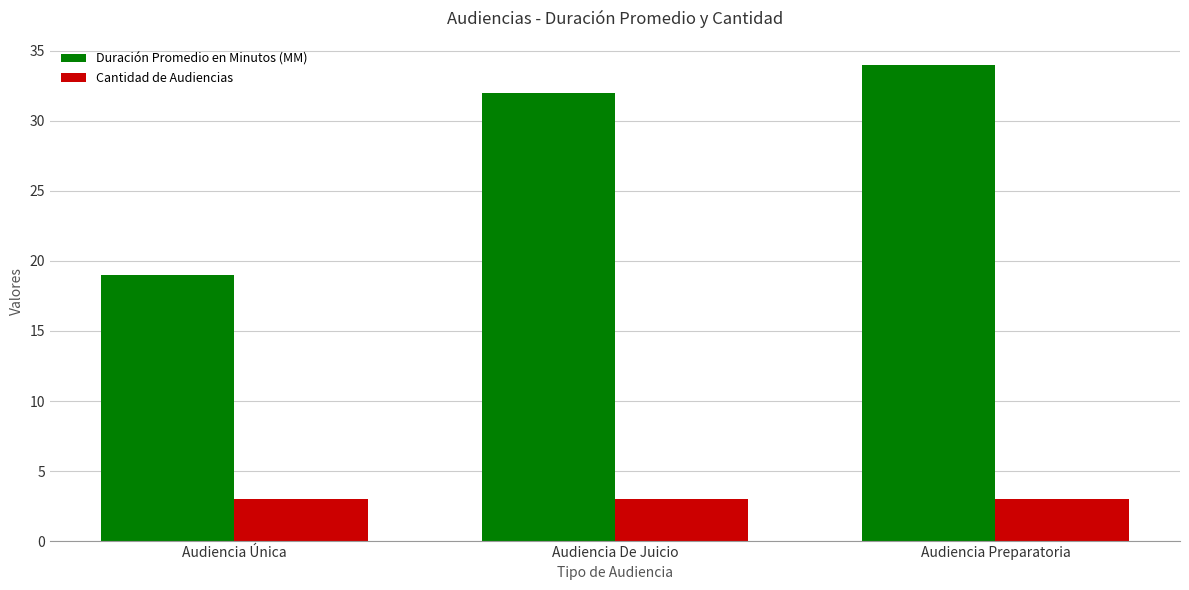

Reading left to right, what are all the values shown in this chart?

Duración Promedio en Minutos (MM): Audiencia Única=19	Audiencia De Juicio=32	Audiencia Preparatoria=34
Cantidad de Audiencias: Audiencia Única=3	Audiencia De Juicio=3	Audiencia Preparatoria=3